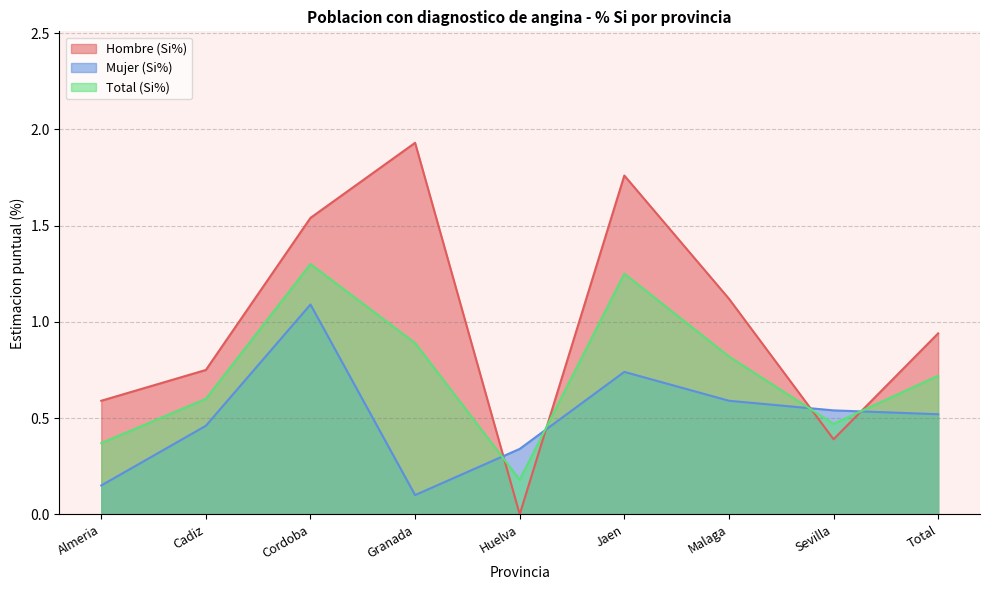

How many interior local valleys does the Hombre (Si%) series have?

2